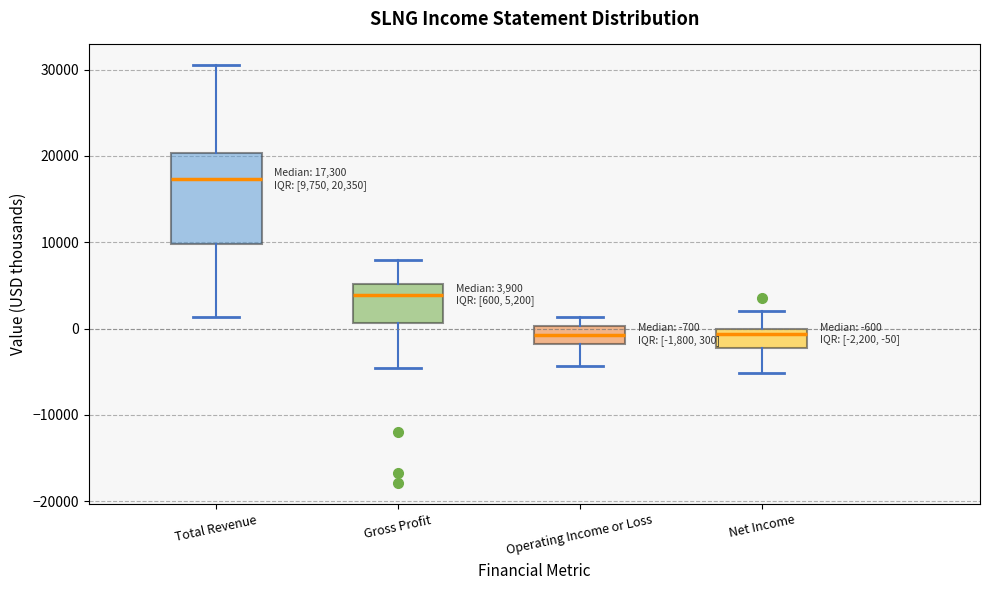

Comparing the boxes themselves (not the whiskers), which one is the tallest?

Total Revenue